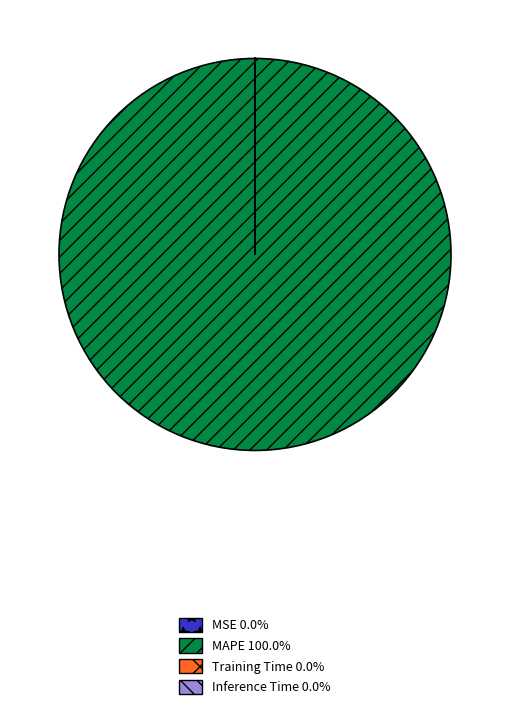

Is there a majority slice in this chart?

Yes